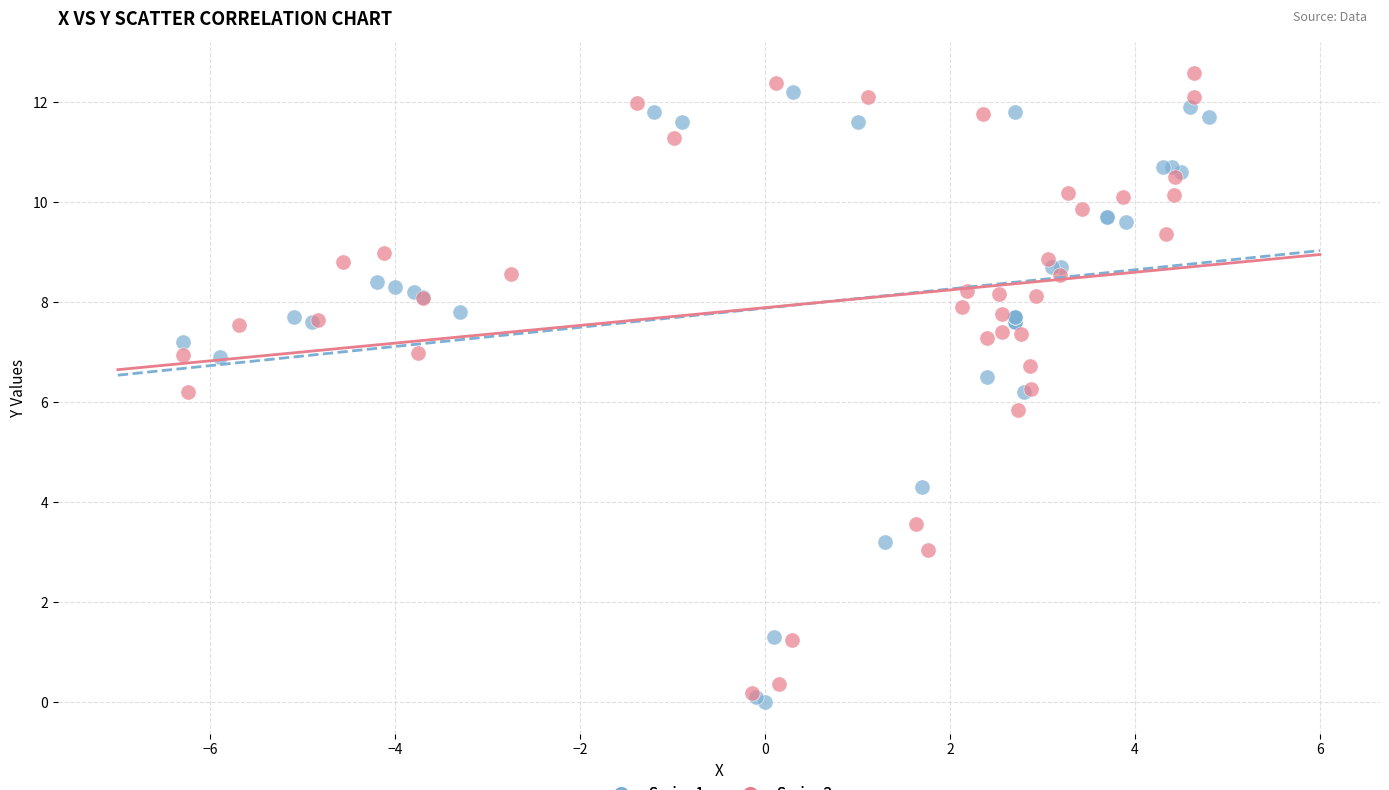

What are all the series names shown in the legend?

Series 1, Series 2